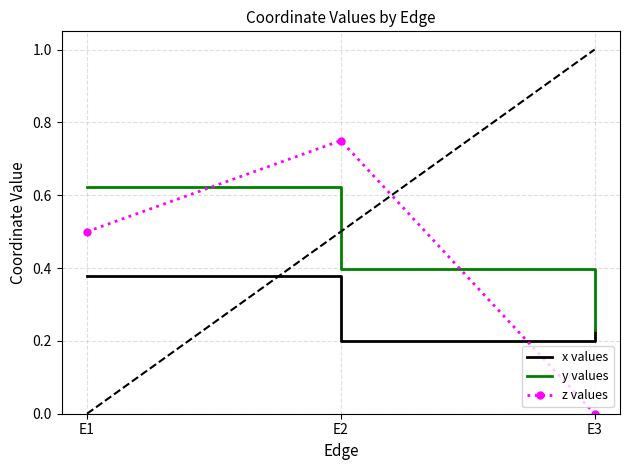

At which label does x values reach its peak?

E1